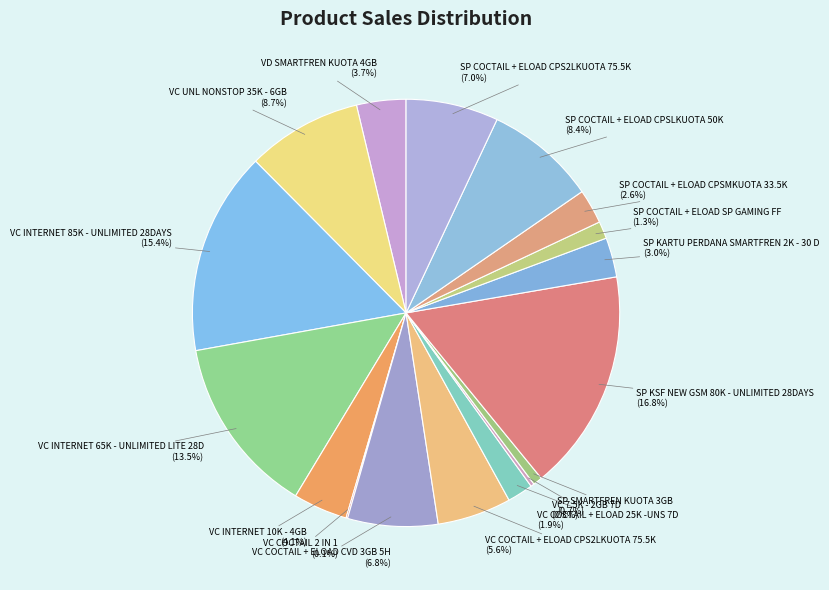

Is there a majority slice in this chart?

No